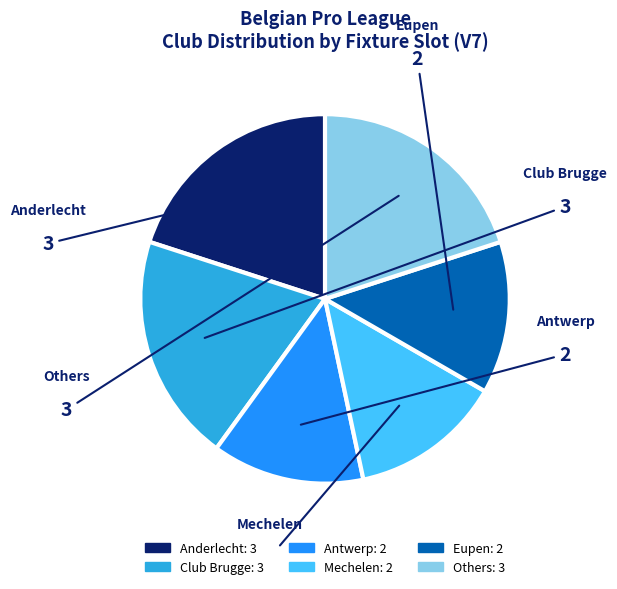

Does any single category account for the majority?

No